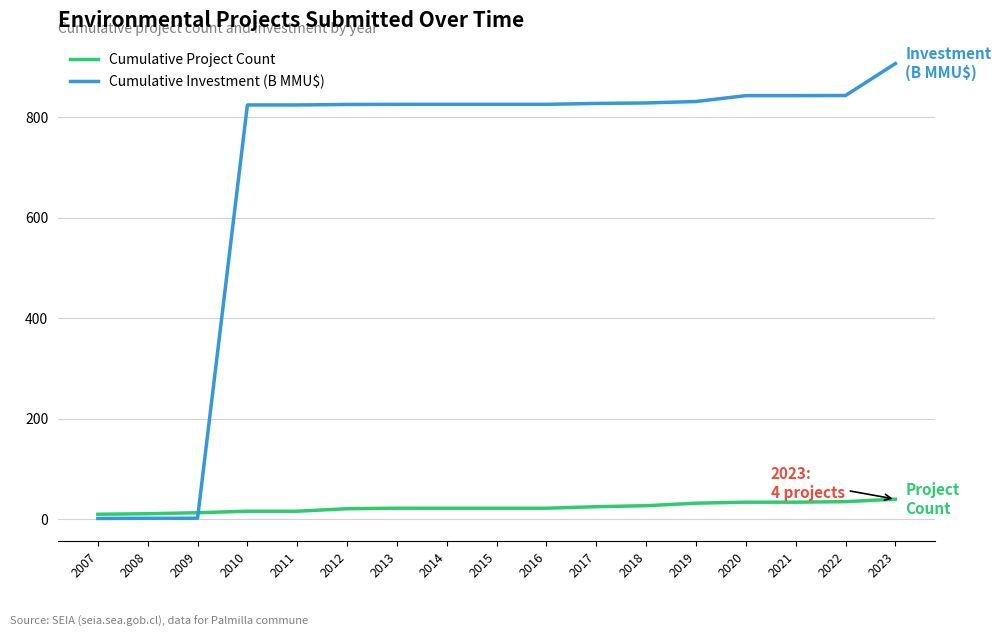

The value of Cumulative Investment (B MMU$) at 2019 is 831.0. True or false?

True